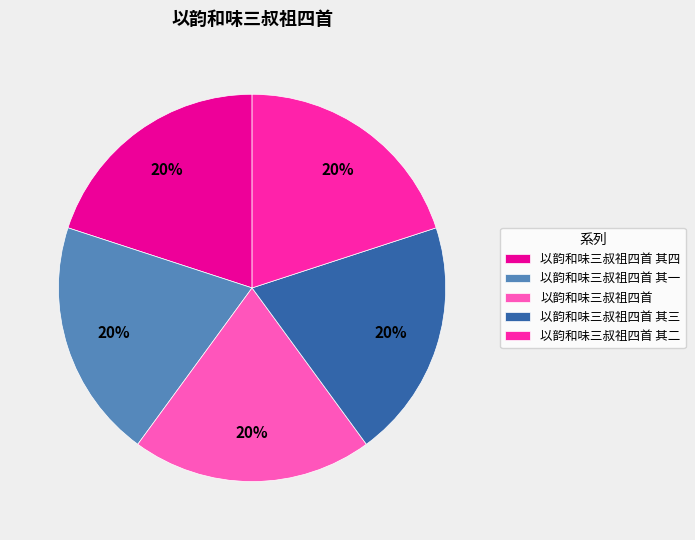

To the nearest percent, what percentage of the pie is 以韵和味三叔祖四首?

20%